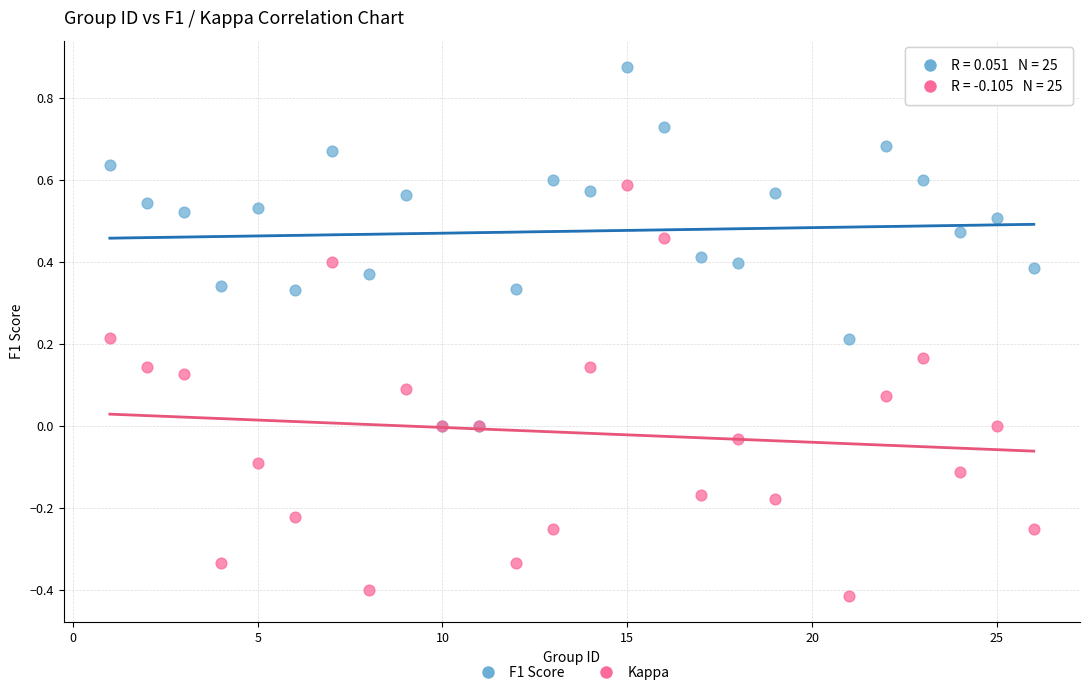

Which series has the largest Y range (max minus min)?

Kappa